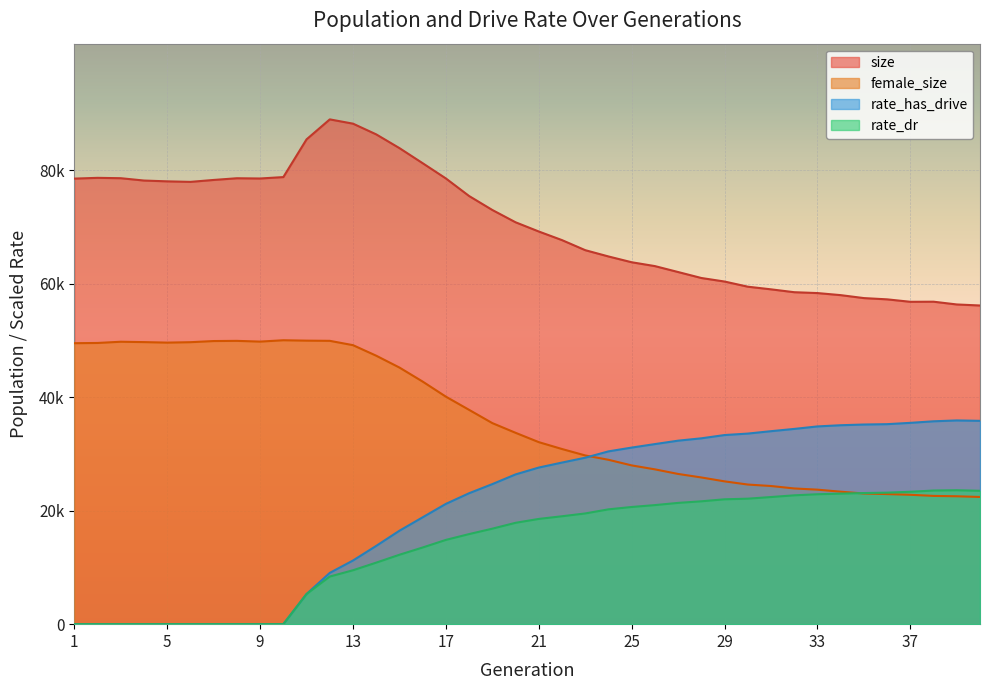

What is the approximate value of size at 1?

78528.0